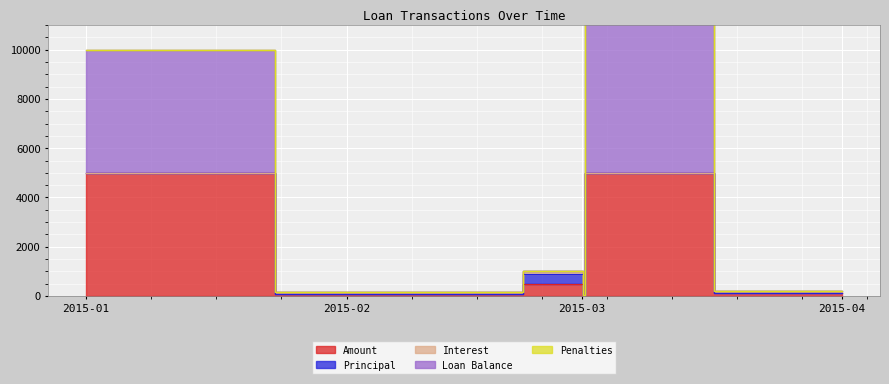

At which label is Penalties closest to 0?

2015-01-01